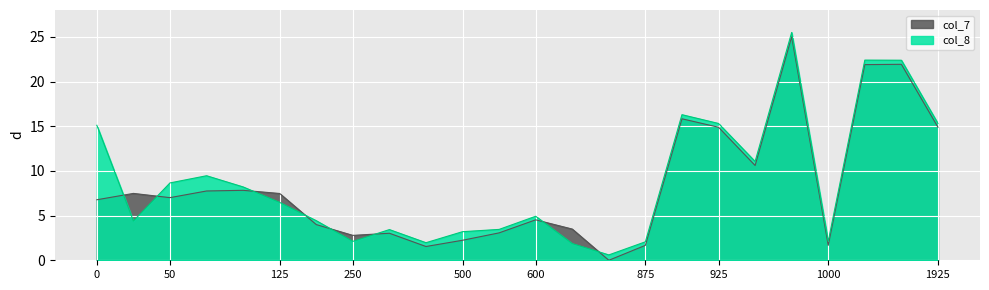

Which series has the largest range (max minus min)?

col_7